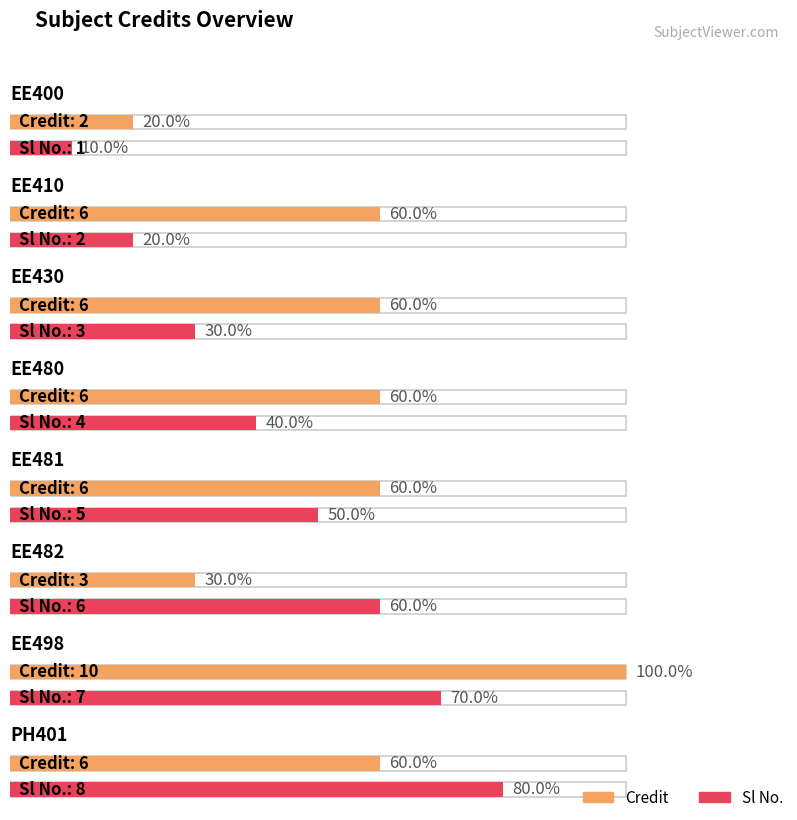

Is the value of Sl No. at EE482 greater than the value of Credit at EE498?

No